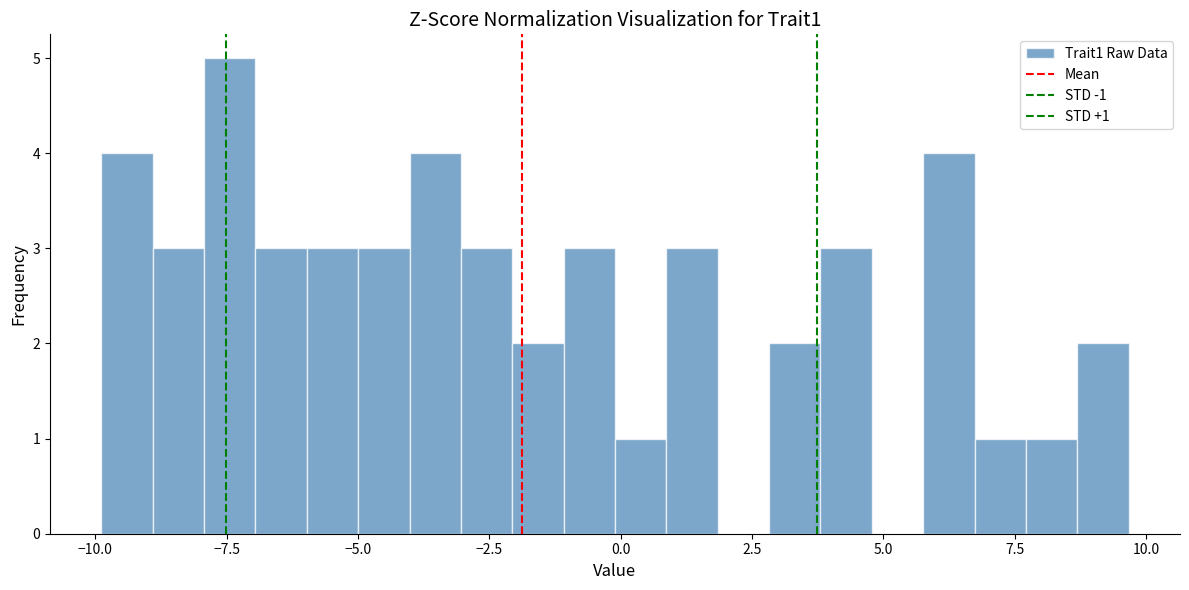

Read against the x-axis, roughly where is the centre of the tallest bar?

-7.5